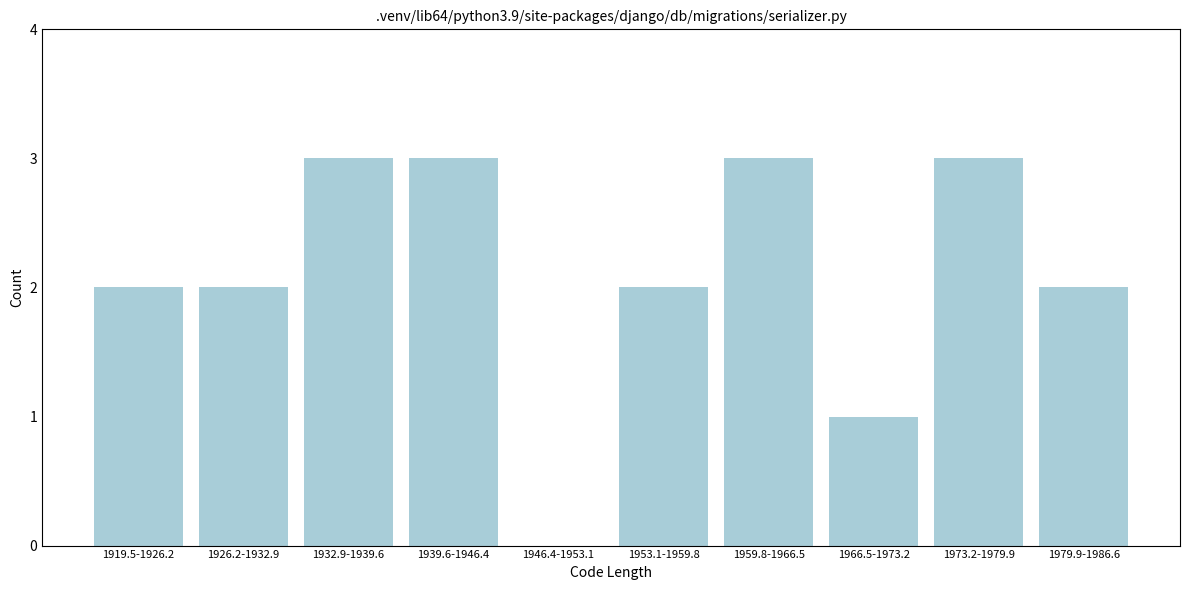

Reading left to right, list all the values displayed in this chart.

1919.5-1926.2=2	1926.2-1932.9=2	1932.9-1939.6=3	1939.6-1946.4=3	1946.4-1953.1=0	1953.1-1959.8=2	1959.8-1966.5=3	1966.5-1973.2=1	1973.2-1979.9=3	1979.9-1986.6=2